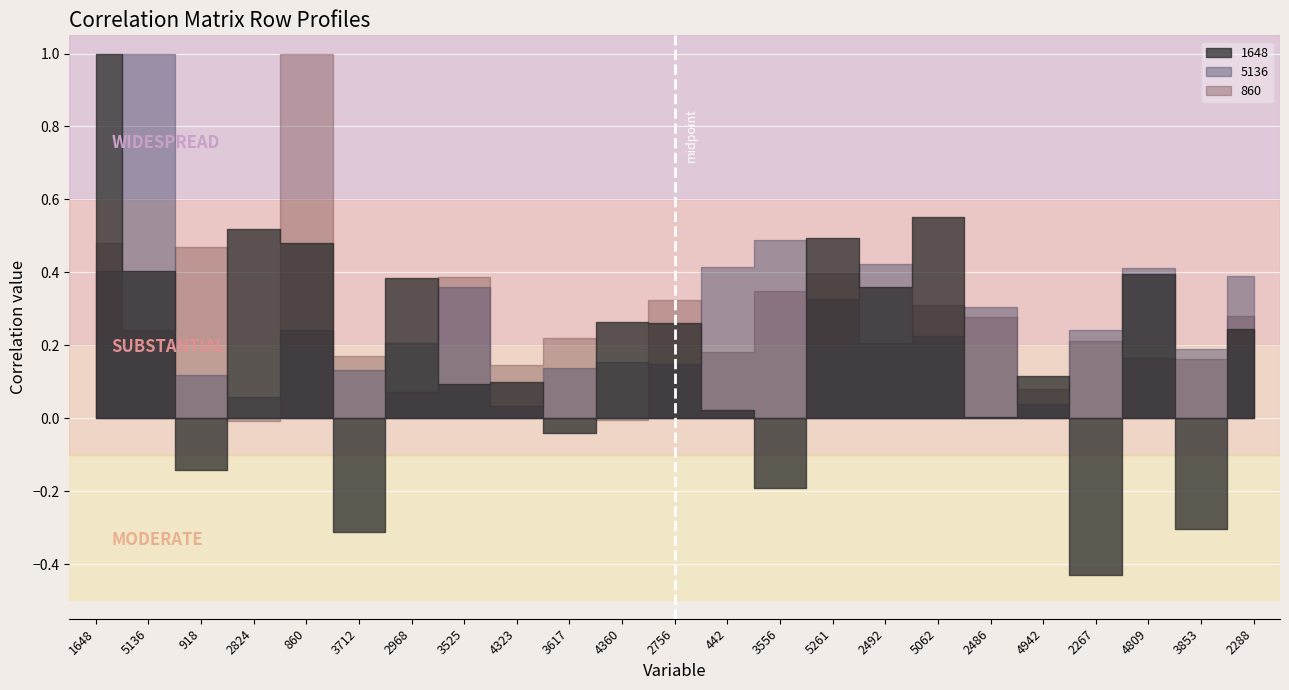

Where do 1648 and 860 first cross each other?

5136 and 918